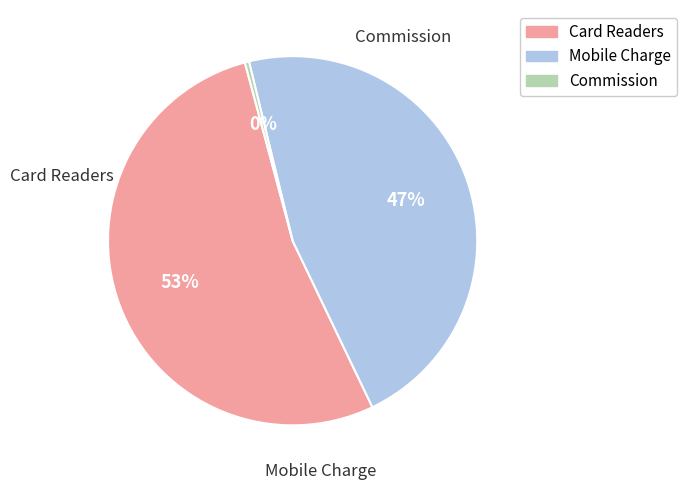

To the nearest percent, what is the difference between the largest and smallest slice percentages?

53%